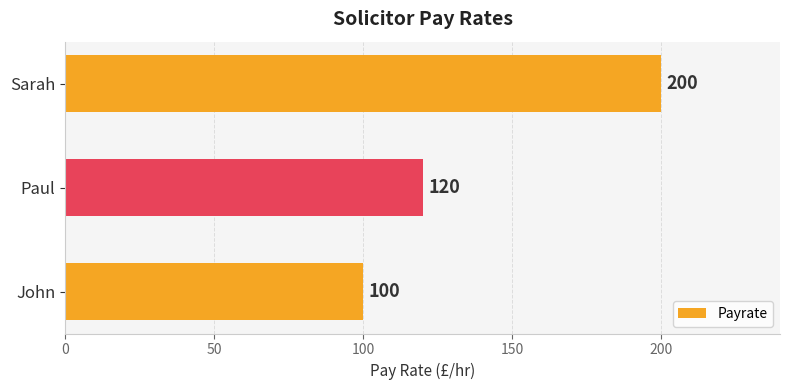

How many data points are less than 120?

1